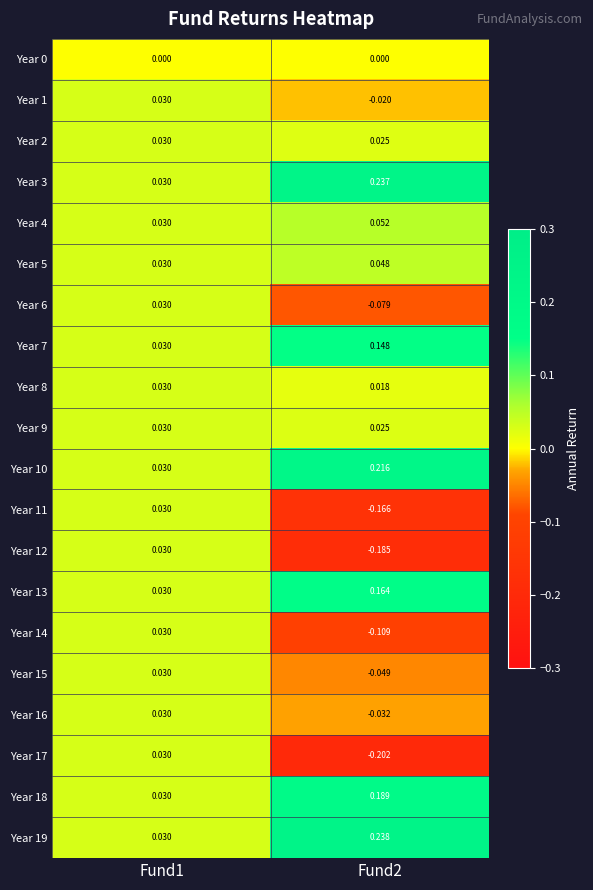

Is the value of Year 16 at Fund2 greater than the value of Year 19 at Fund2?

No